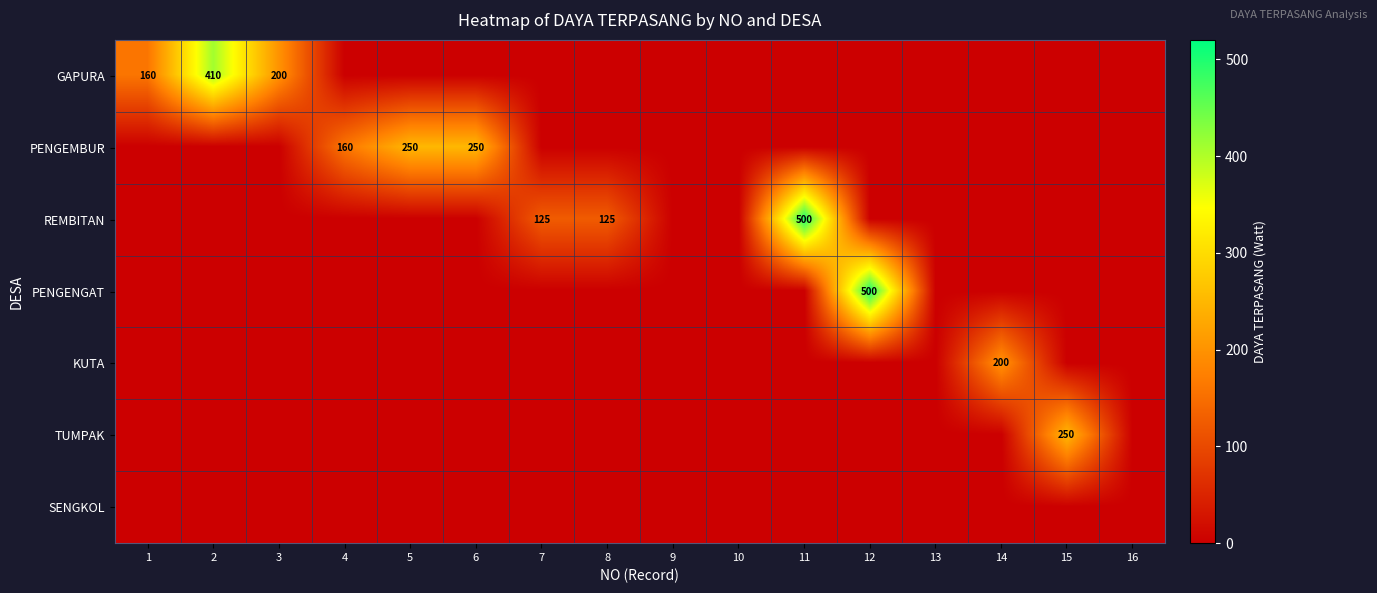

The PENGEMBUR series shows 118 at 6. True or false?

False